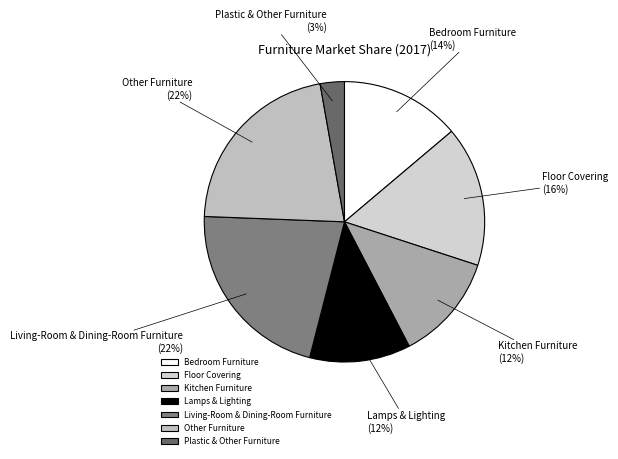

What is the ratio of the value at Plastic & Other Furniture to the value at Living-Room & Dining-Room Furniture?

0.1